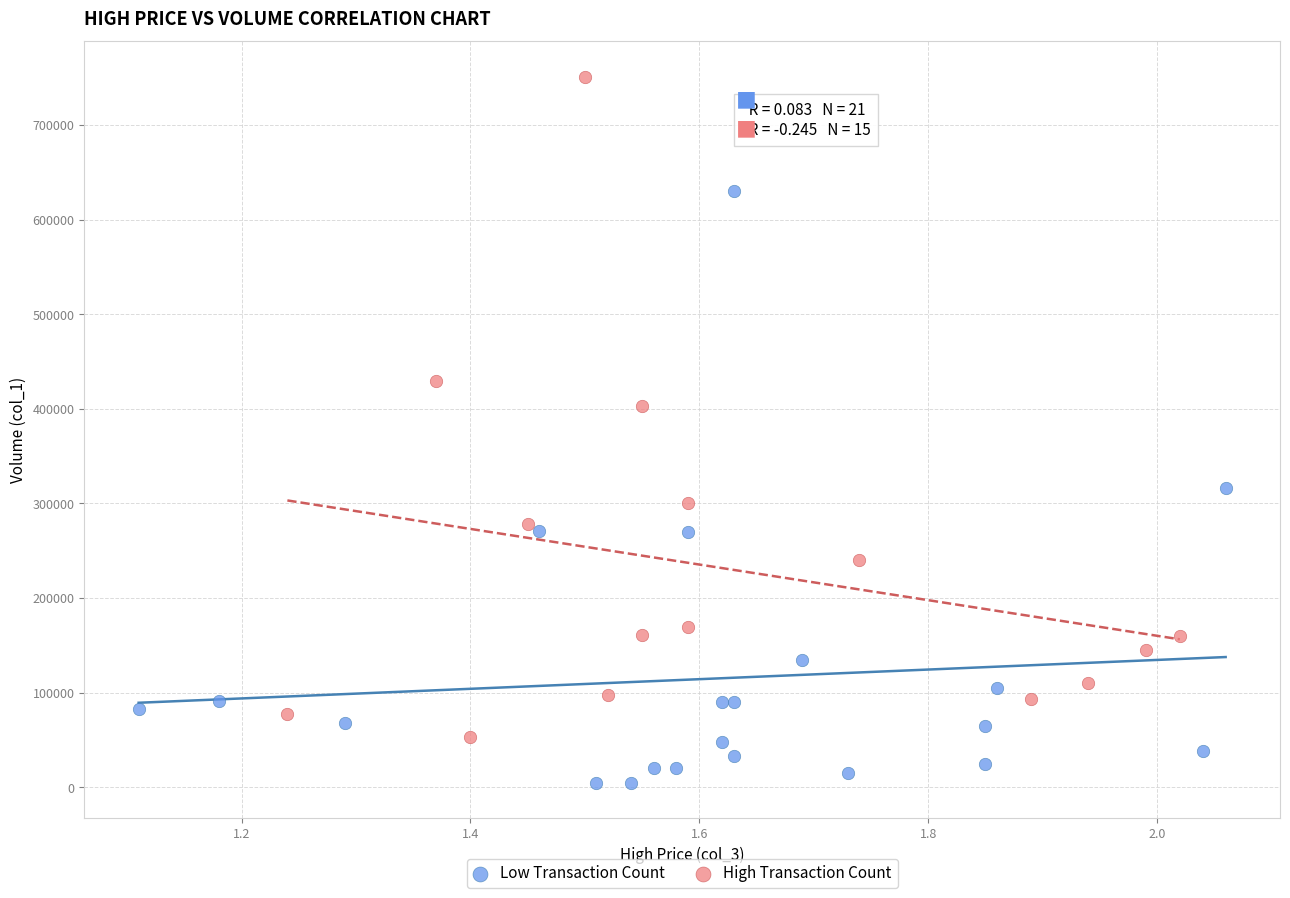

Which series contains the highest Y value?

High Transaction Count